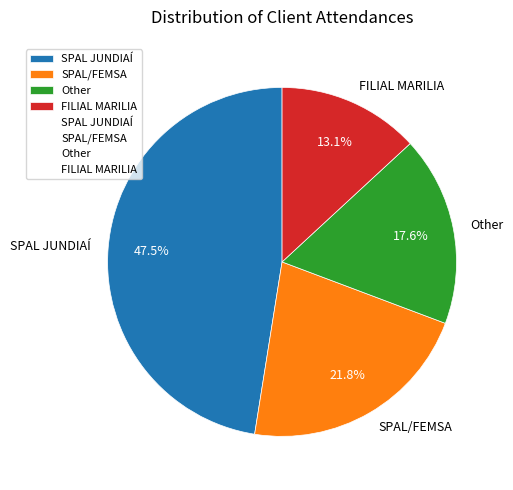

Is it true that Other is 18% of the pie?

True